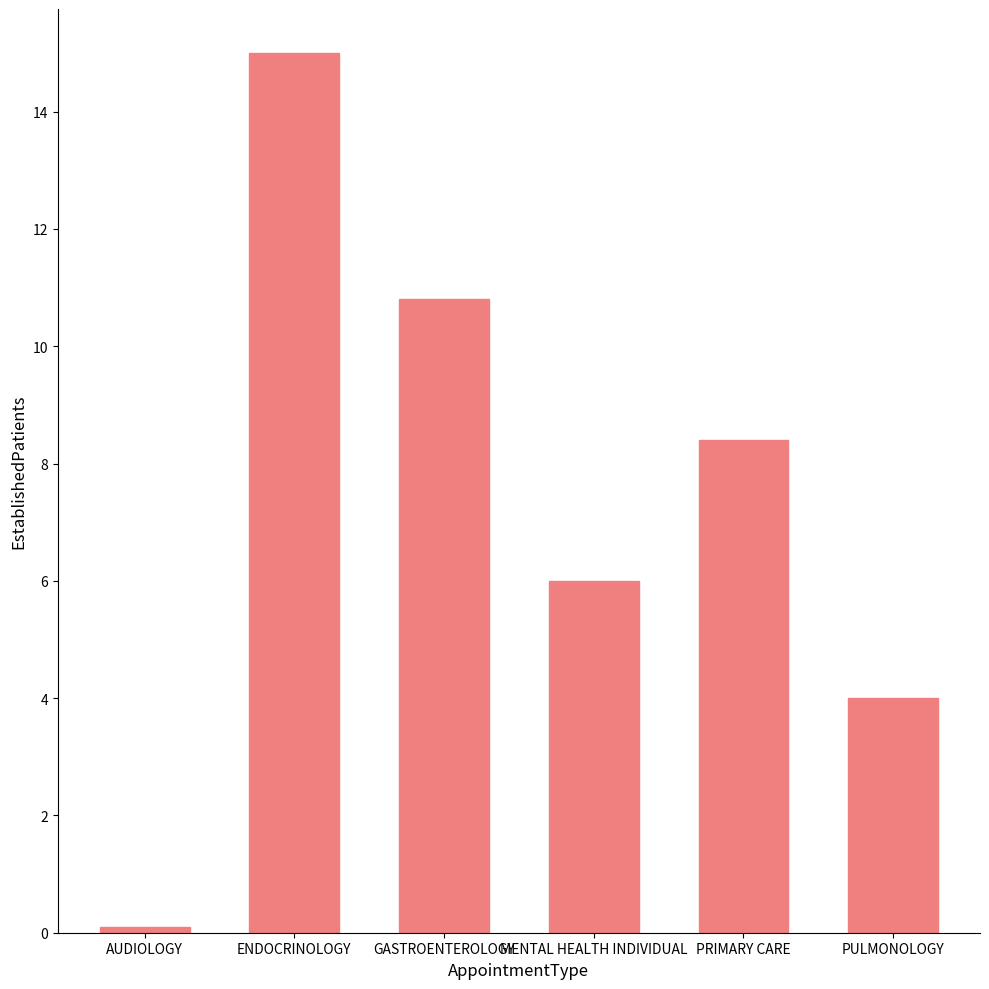

What is the ratio of the value at GASTROENTEROLOGY to the value at ENDOCRINOLOGY?

0.7